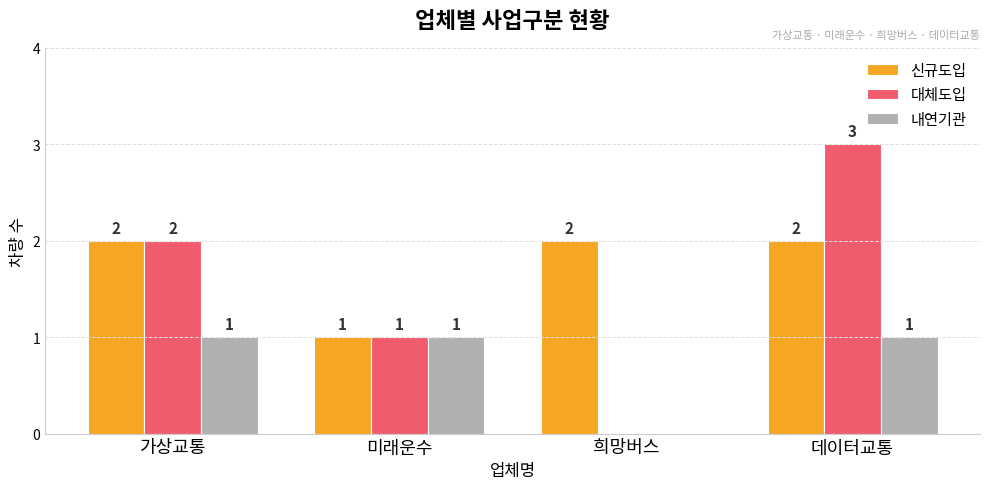

How many groups of bars are there?

4